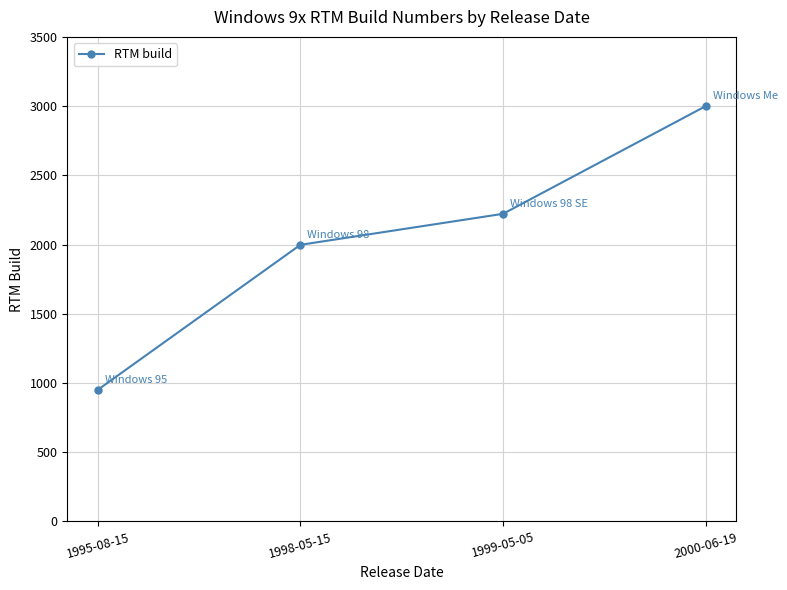

Count the number of data series in this chart.

1